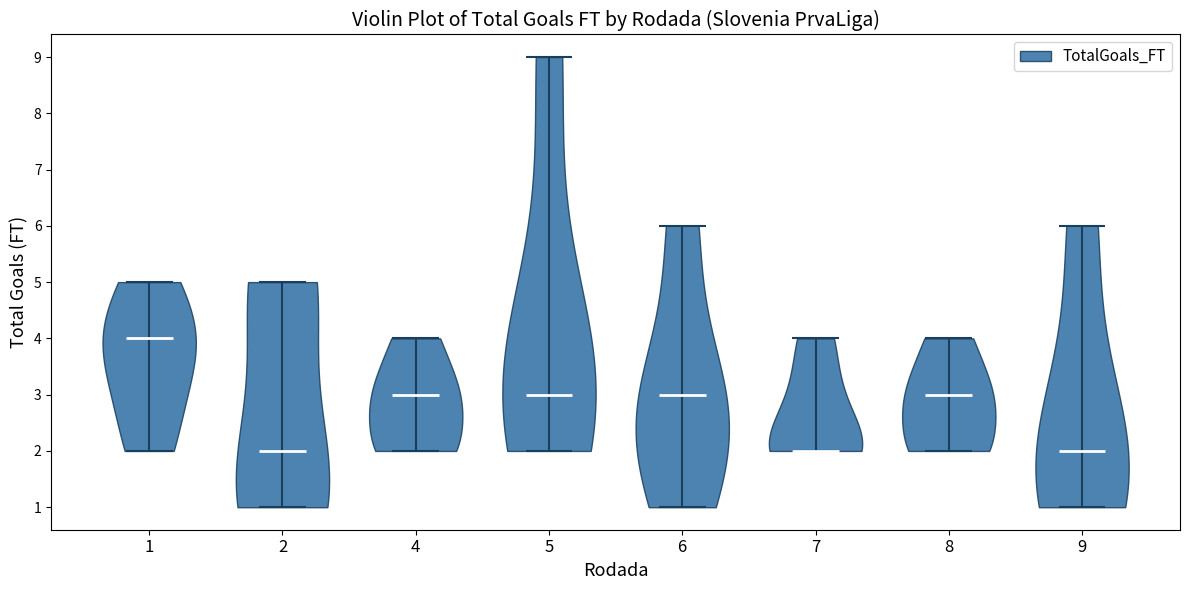

Reading left to right, read every violin against the y-axis: where its median line is, and the lowest and highest points it reaches. The values are not printed on the chart, so give them approximately, as read against the axis.

1: median line 4, lowest point 2, highest point 5
2: median line 2, lowest point 1, highest point 5
4: median line 3, lowest point 2, highest point 4
5: median line 3, lowest point 2, highest point 9
6: median line 3, lowest point 1, highest point 6
7: median line 2, lowest point 2, highest point 4
8: median line 3, lowest point 2, highest point 4
9: median line 2, lowest point 1, highest point 6